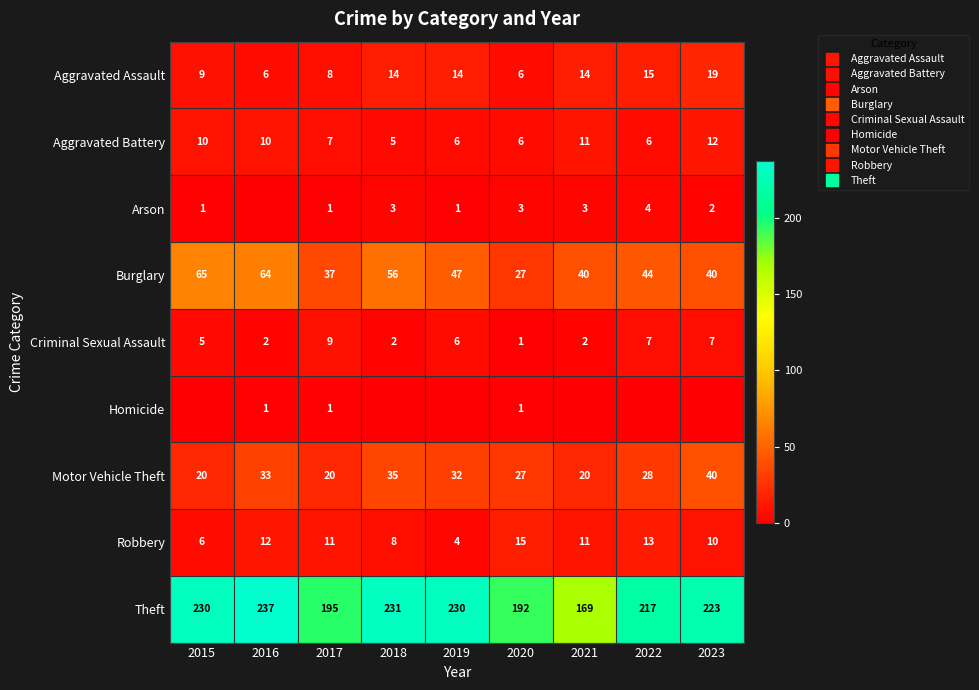

How many values in the Aggravated Assault series exceed 14?

2